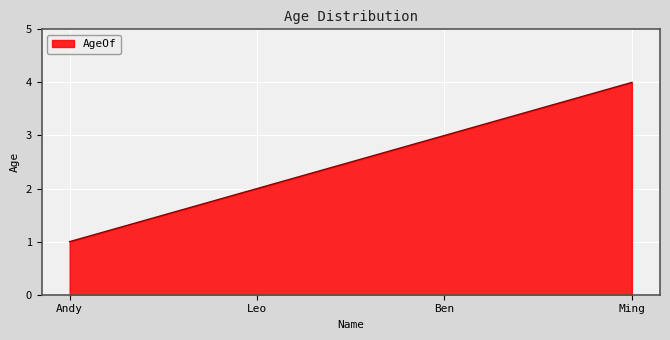

Rank the categories by value from highest to lowest.

Ming, Ben, Leo, Andy